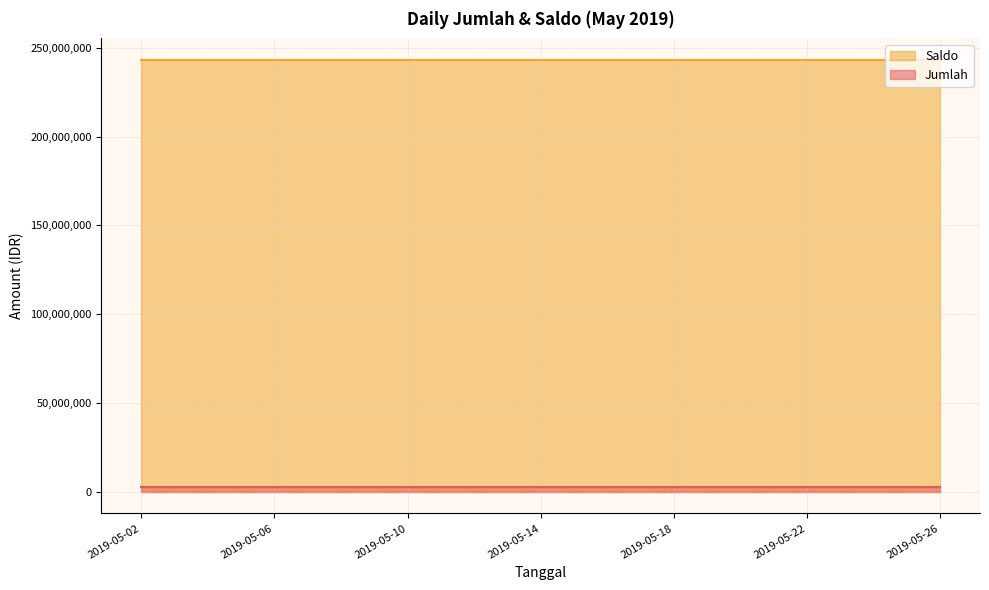

Is it true that Saldo equals 410712383 at 2019-05-24?

False